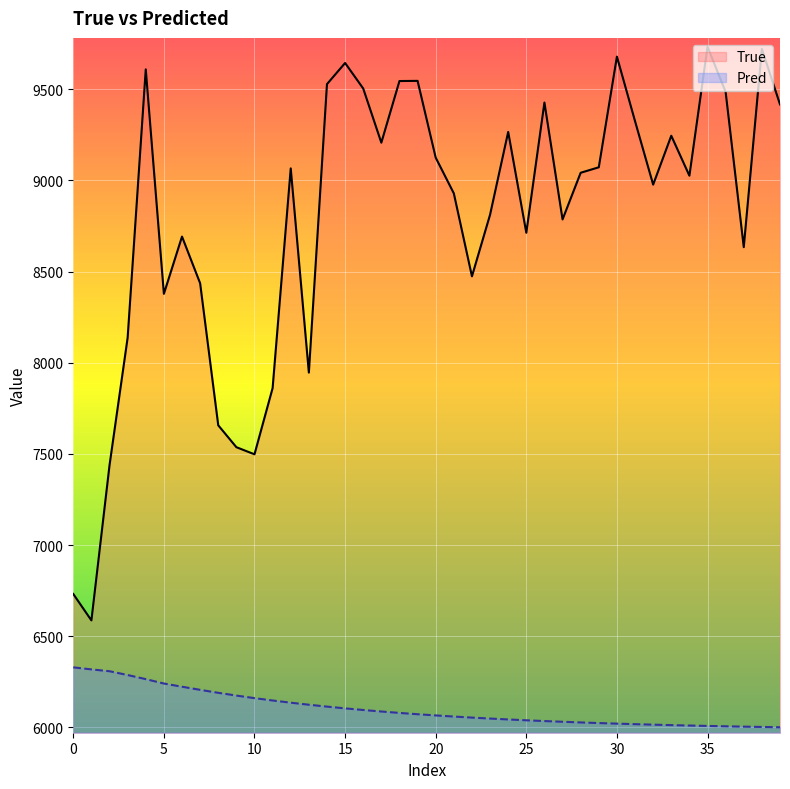

What is the value of the Pred point at the 23rd from the left?

6054.1